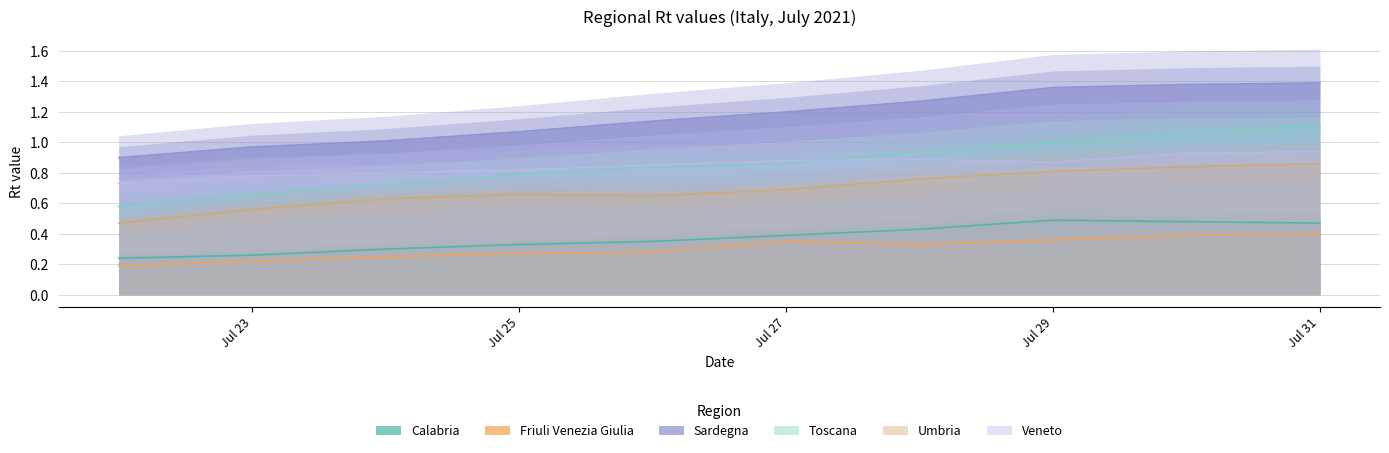

Which series has the largest total across all categories?

Sardegna